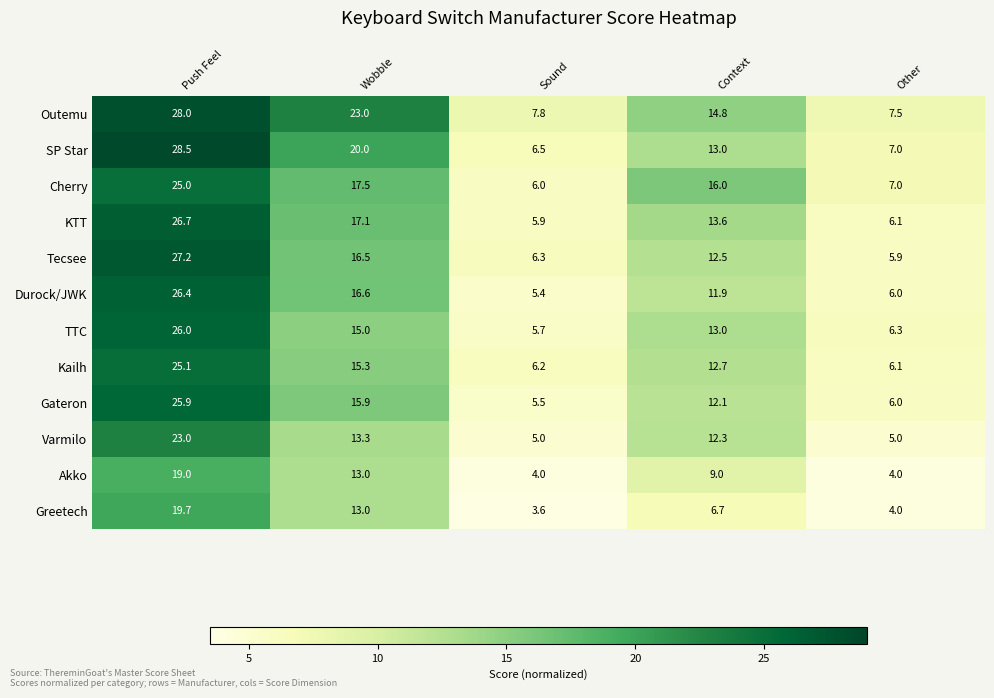

What is the difference between the maximum and minimum values in the Outemu series?

20.5